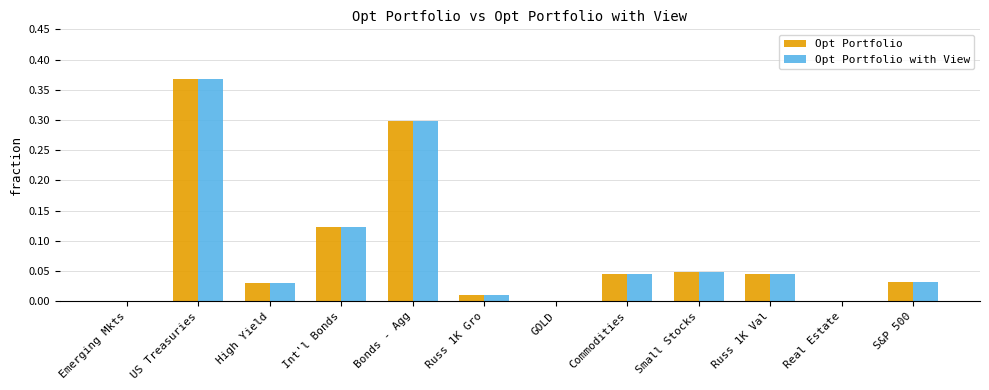

Is the value of Opt Portfolio at Int'l Bonds greater than the value of Opt Portfolio with View at High Yield?

Yes